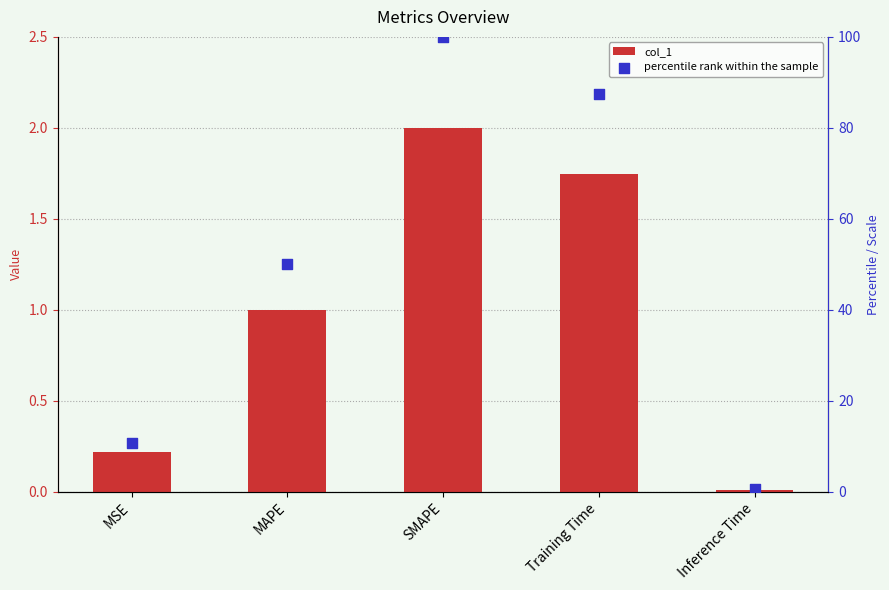

What is the total value across all series at SMAPE?

102.0